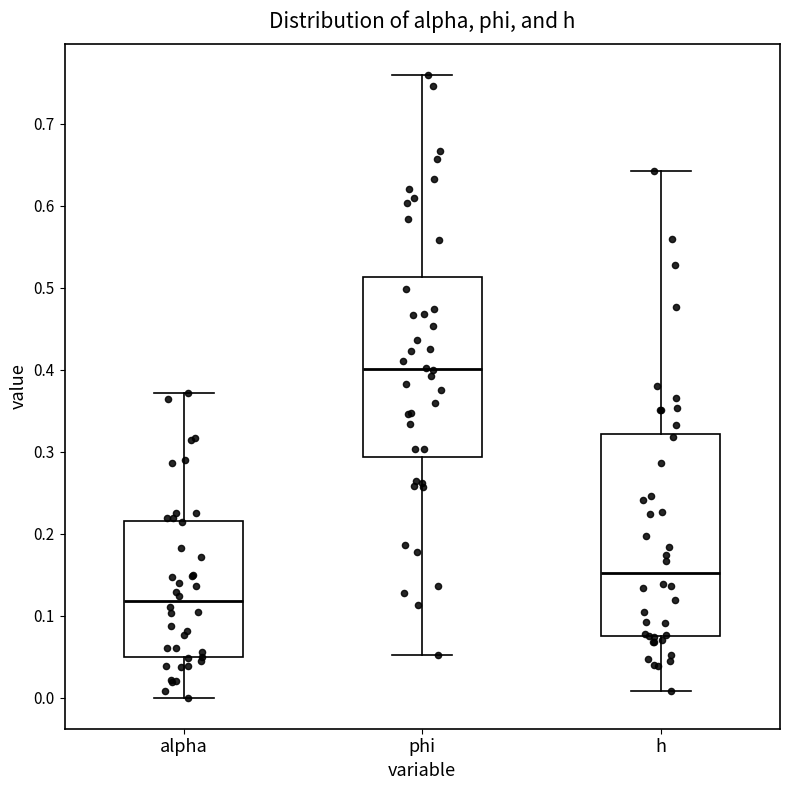

Comparing the boxes themselves (not the whiskers), which one is the tallest?

h